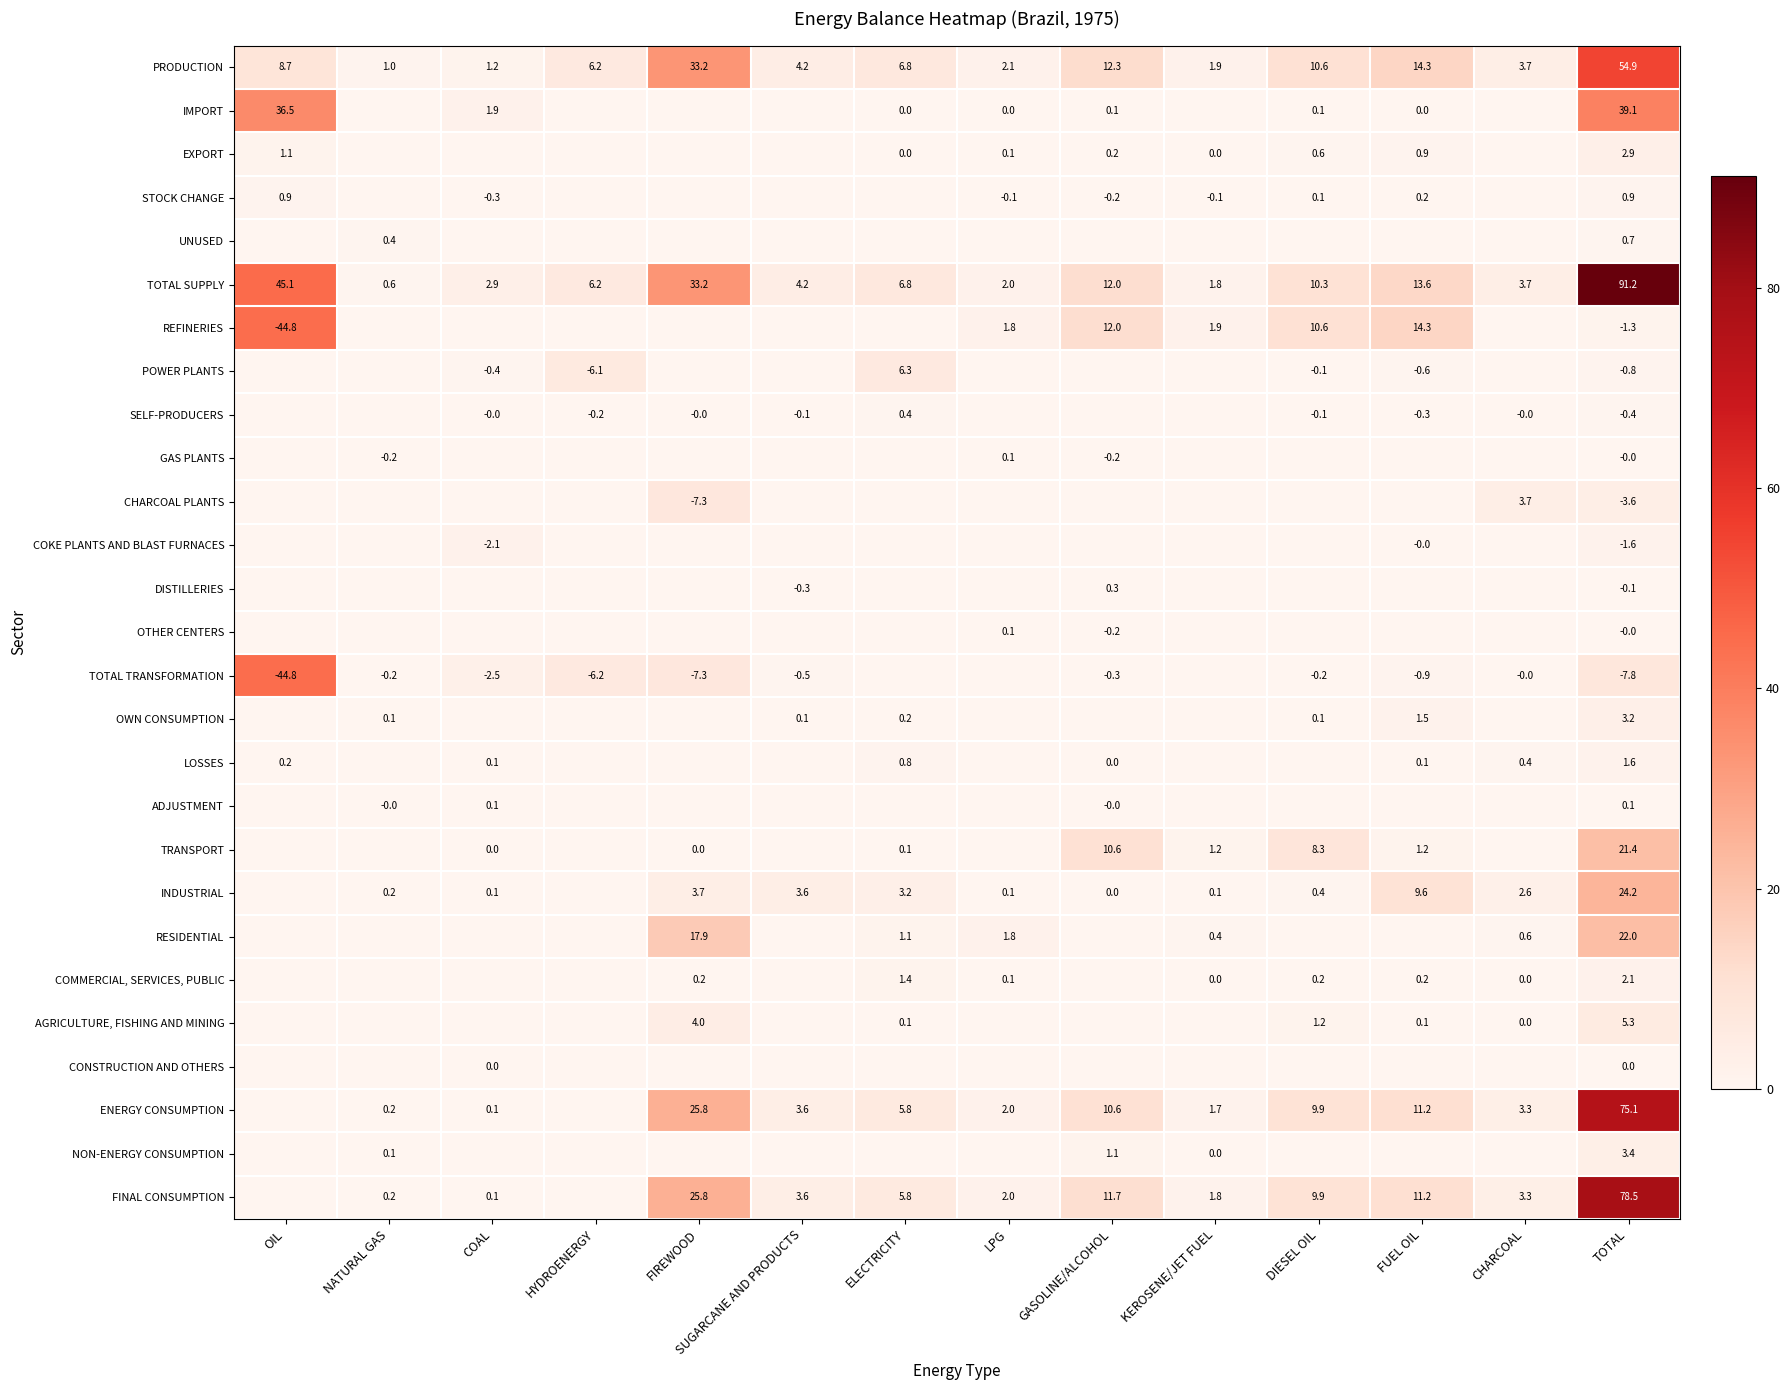

What is the maximum value shown in the chart?

91.2